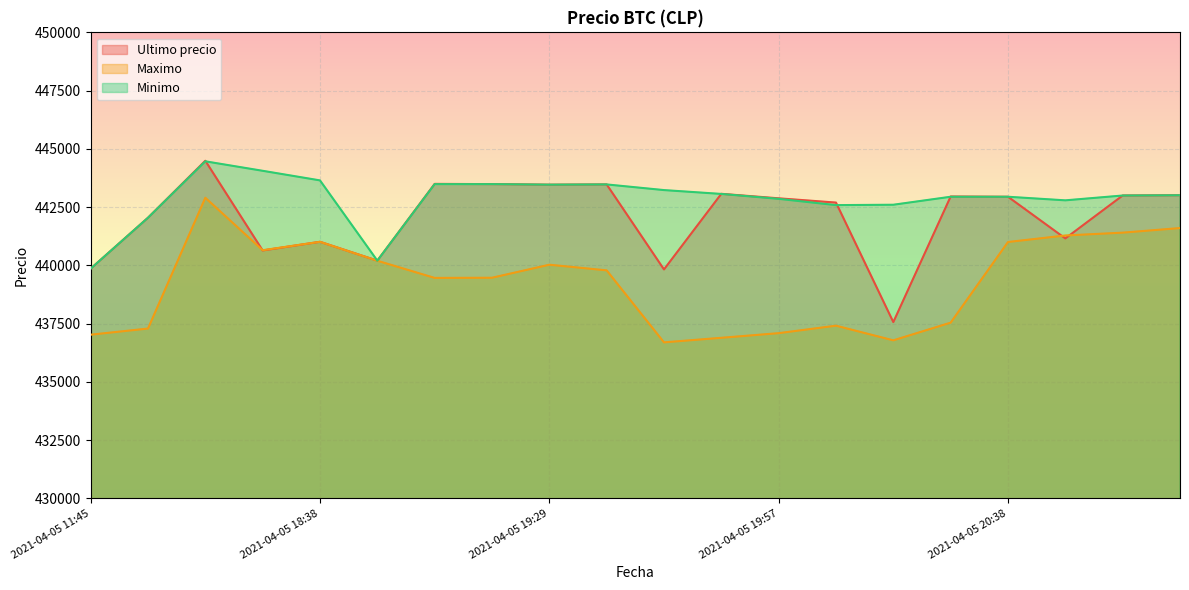

At which label does Maximo reach its peak?

2021-04-05 16:21